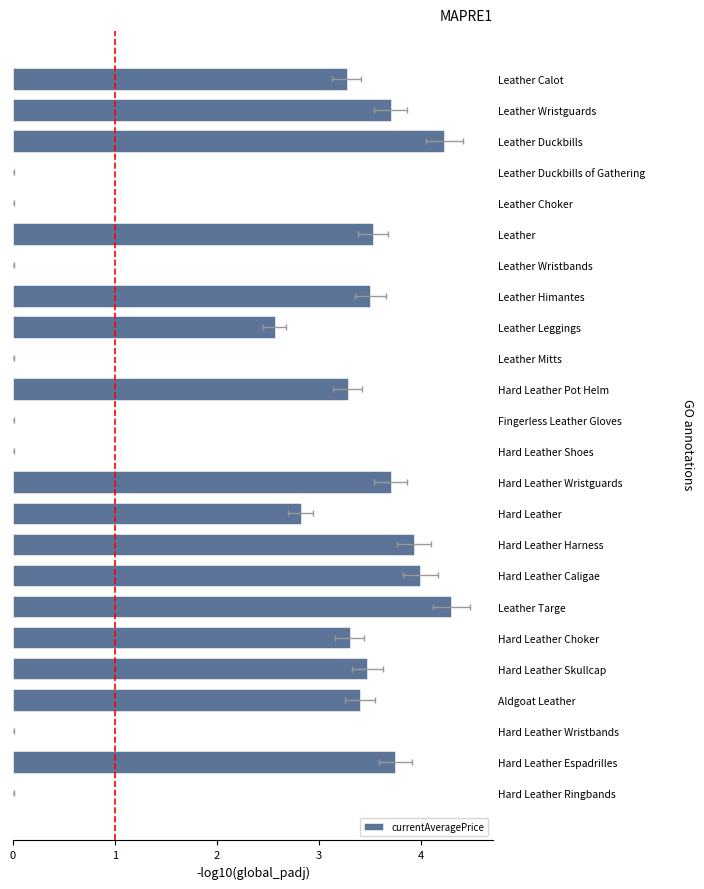

What is the difference between the second highest and minimum values?

4.2